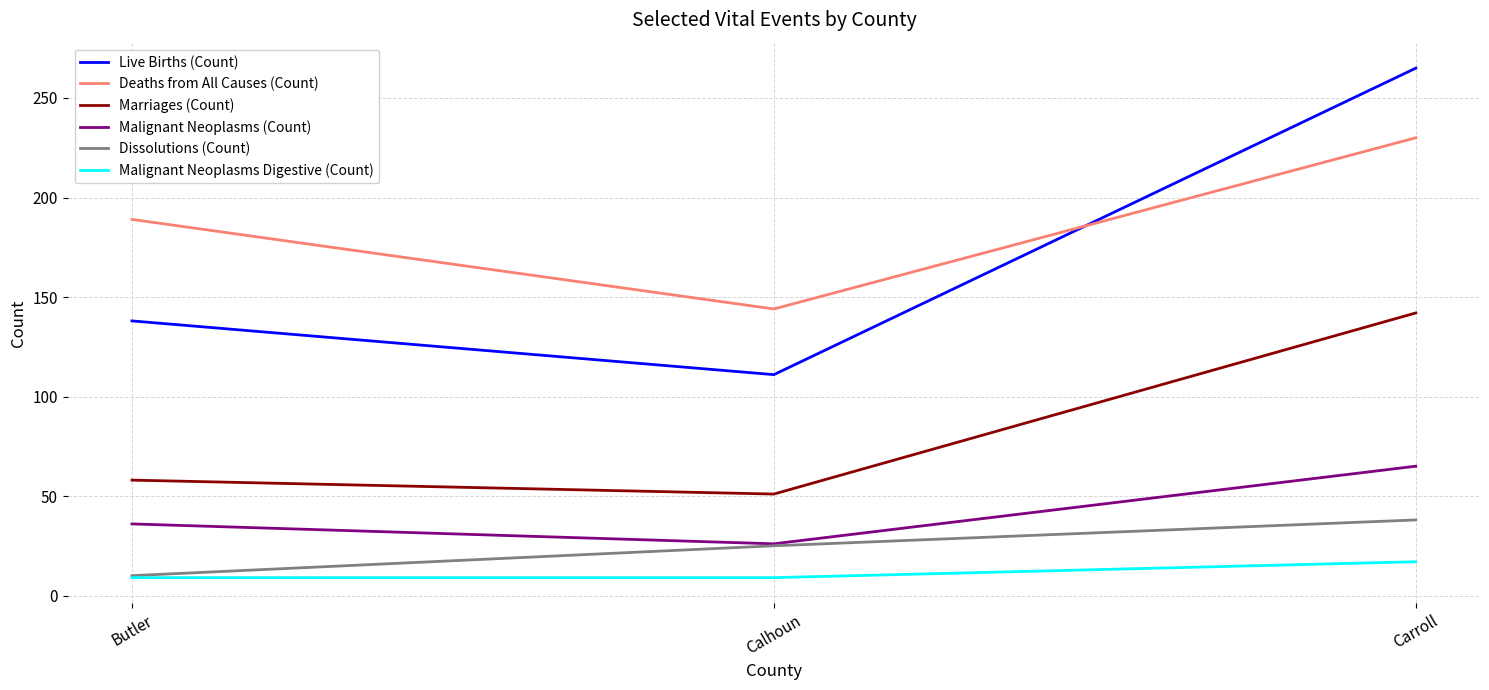

What is the sum of all Dissolutions (Count) values?

73